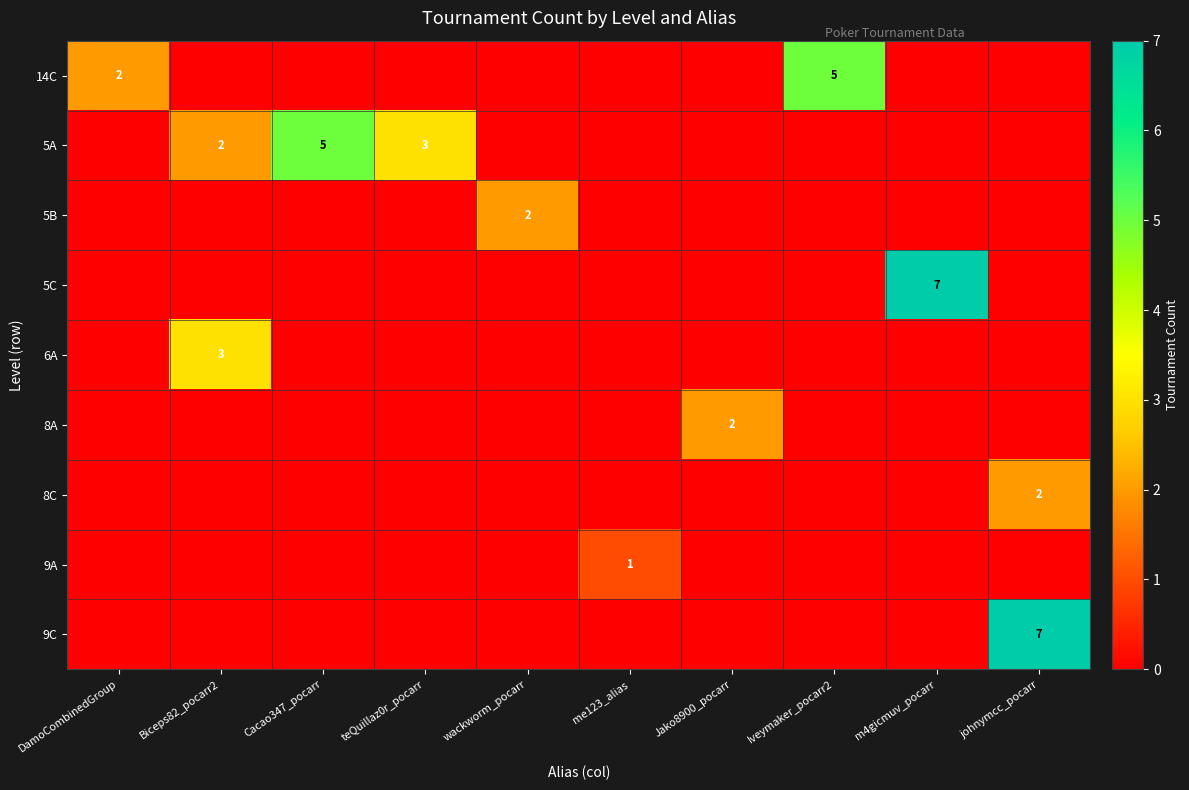

The 5C series shows 0 at Cacao347_pocarr. True or false?

True